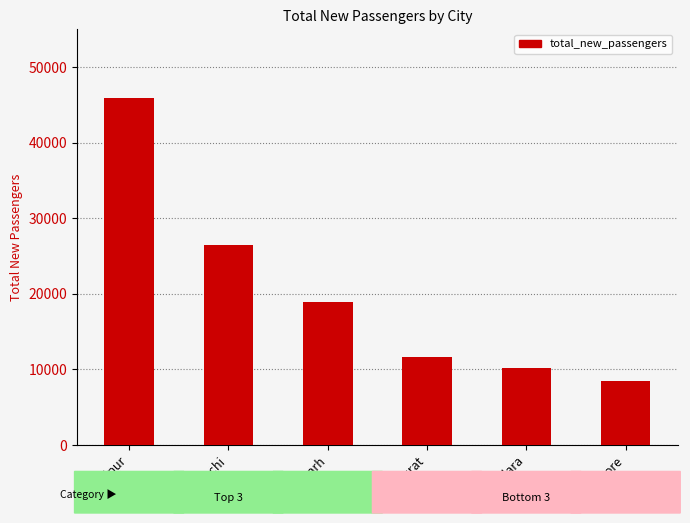

What is the average value?

20241